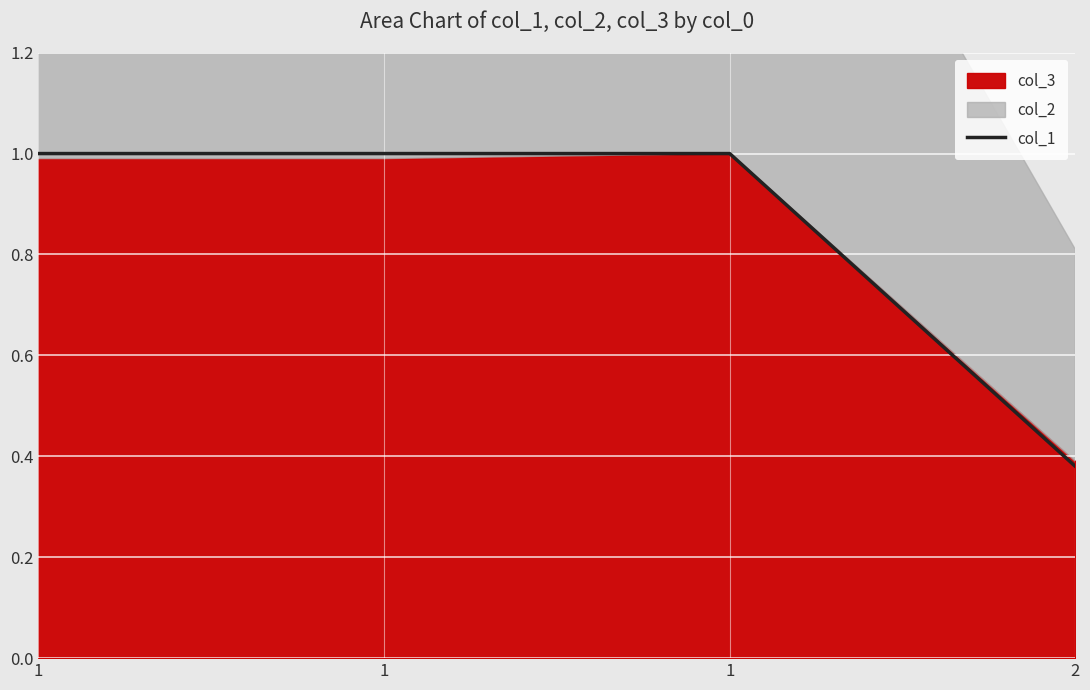

How many values are between 1 and 2?

3